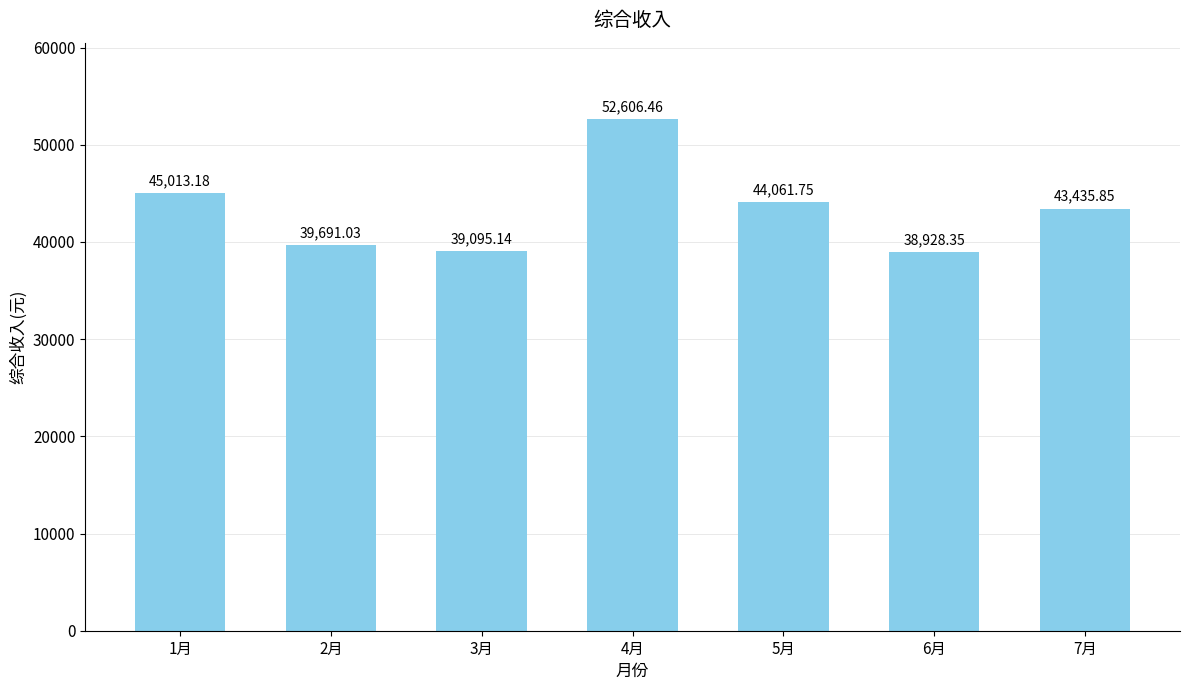

What is the difference between the maximum and second lowest values?

13511.3